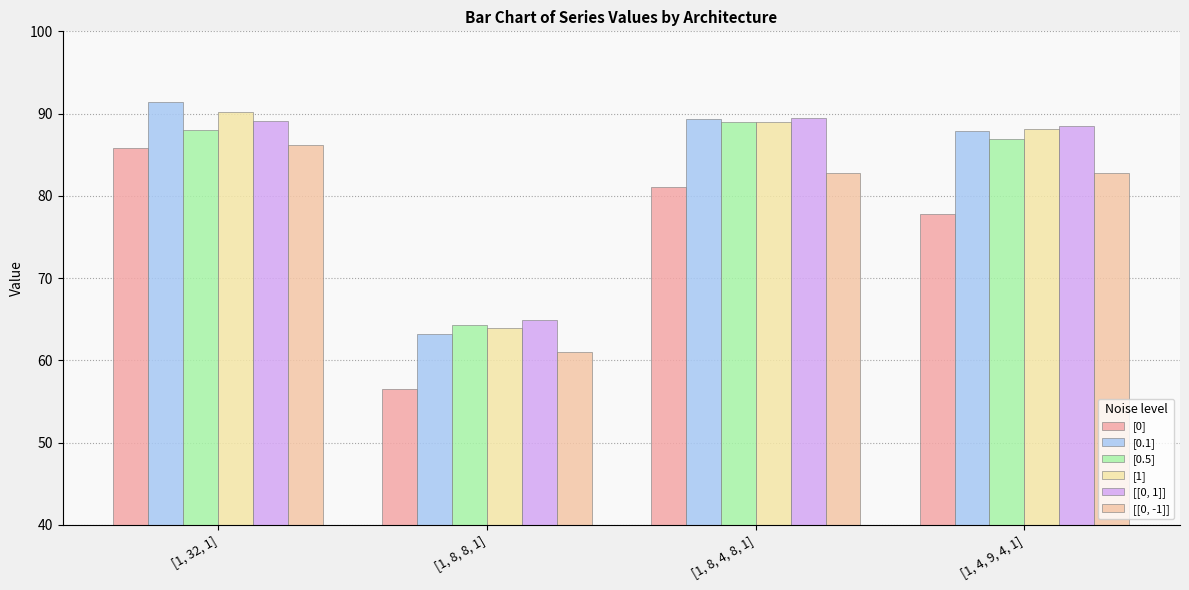

Rank the categories by [[0, -1]] value from highest to lowest.

[1, 32, 1], [1, 4, 9, 4, 1], [1, 8, 4, 8, 1], [1, 8, 8, 1]